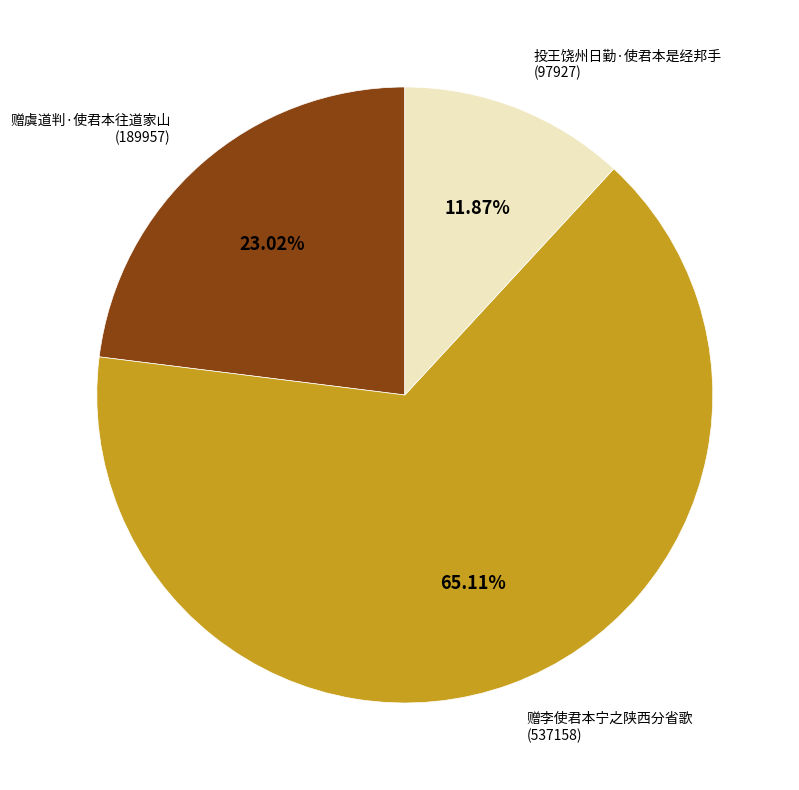

Is there a majority slice in this chart?

Yes